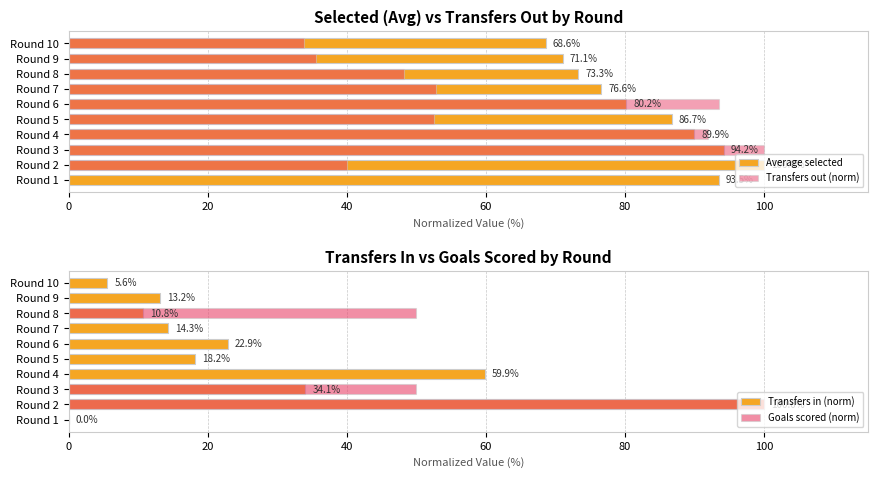

Which series changed the most between Round 1 and Round 7?

Transfers out (norm)